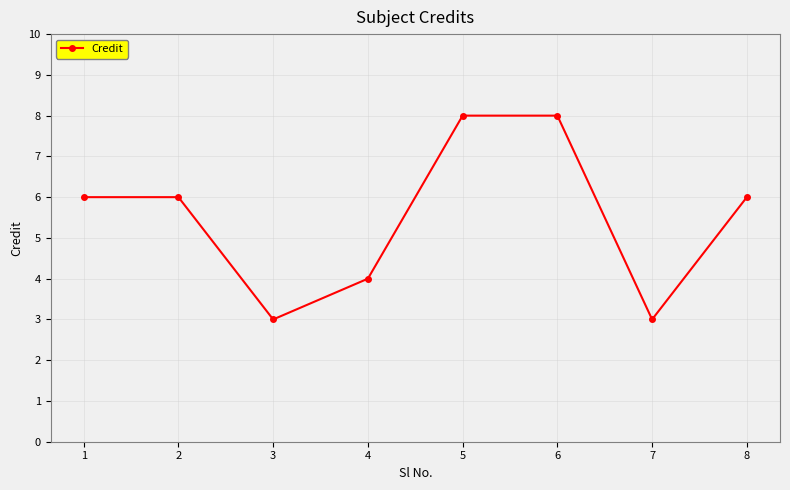

How many lines are shown in the chart?

1